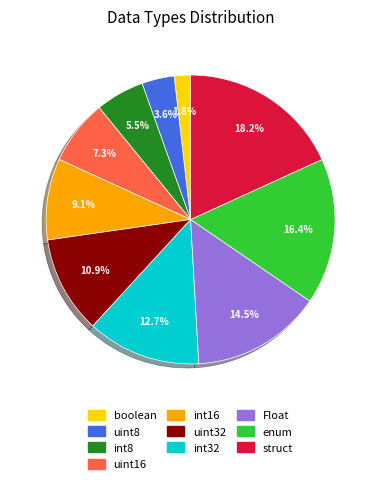

Do Float and int32 together represent more than half of the pie?

No